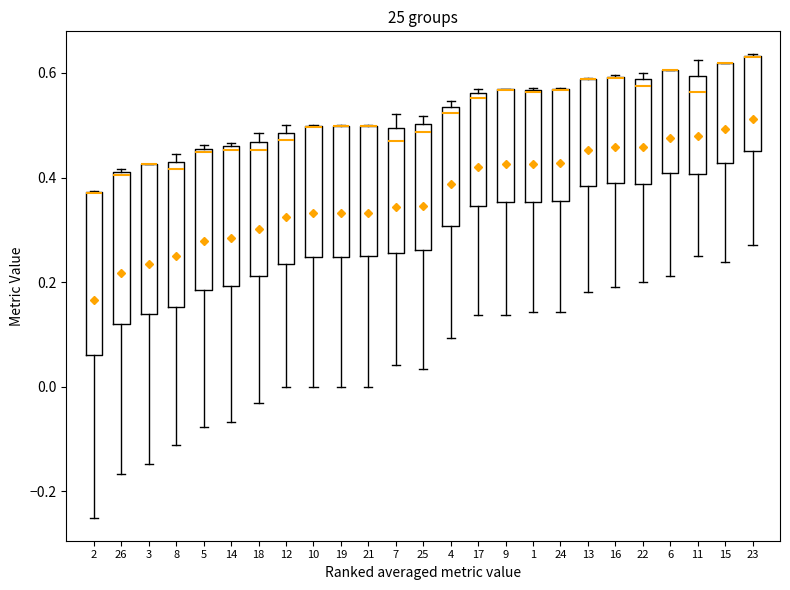

Where is the upper edge of the box at x = 21 on the y-axis? The values are not printed on the chart, so give them approximately, as read against the axis.

0.50